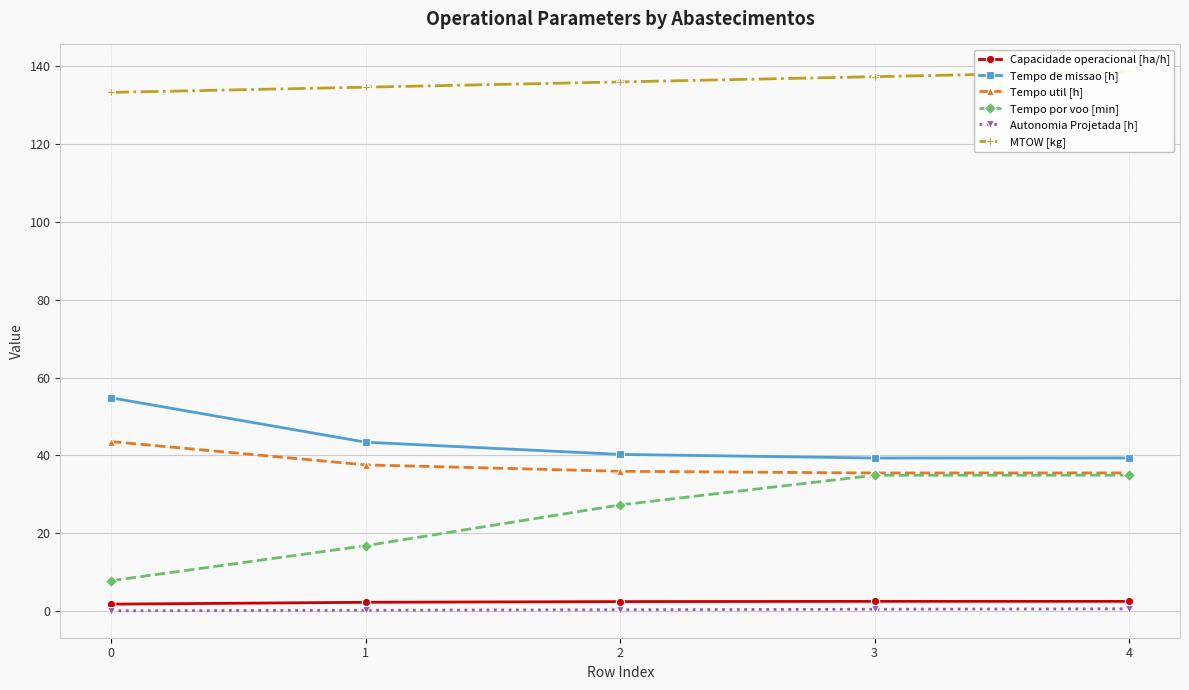

Reading left to right, extract all data points from this chart.

Capacidade operacional [ha/h]: 0=1.8	1=2.3	2=2.5	3=2.5	4=2.5
Tempo de missao [h]: 0=54.8	1=43.4	2=40.3	3=39.3	4=39.4
Tempo util [h]: 0=43.6	1=37.6	2=35.9	3=35.5	4=35.5
Tempo por voo [min]: 0=7.8	1=16.8	2=27.3	3=34.9	4=34.9
Autonomia Projetada [h]: 0=0.1	1=0.3	2=0.4	3=0.5	4=0.6
MTOW [kg]: 0=133.2	1=134.6	2=135.9	3=137.2	4=138.6